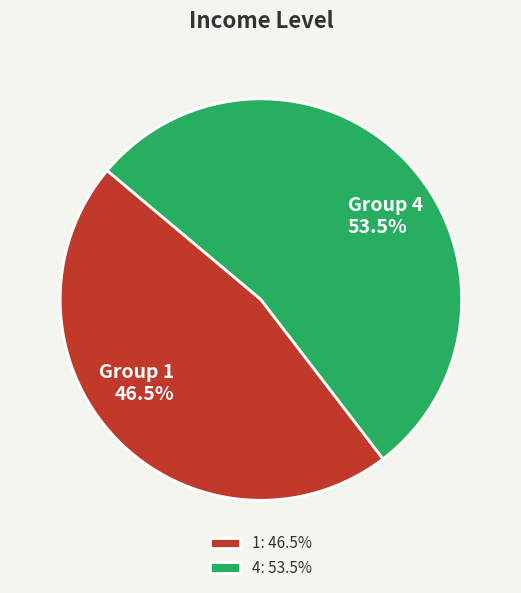

Which has a higher value, Group 1 46.5% or Group 4 53.5%?

Group 4 53.5%